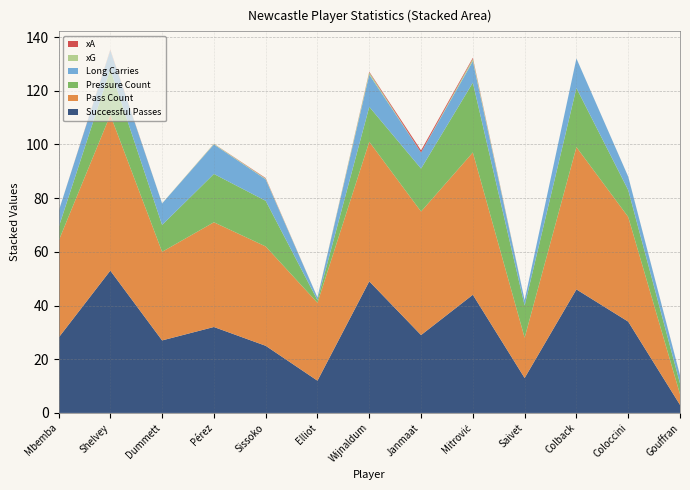

Reading left to right, list all the values displayed in this chart.

successful_pass_count: 28.0	53.0	27.0	32.0	25.0	12.0	49.0	29.0	44.0	13.0	46.0	34.0	3.0
pass_count: 36.0	58.0	33.0	39.0	37.0	29.0	52.0	46.0	53.0	15.0	53.0	39.0	4.0
pressure_count: 5.0	17.0	10.0	18.0	17.0	1.0	13.0	16.0	26.0	12.0	22.0	10.0	4.0
long_carries: 6.0	7.0	8.0	11.0	8.0	1.0	12.0	6.0	8.0	2.0	11.0	5.0	3.0
xG: 0.0	0.1	0.1	0.2	0.3	0.0	0.8	0.0	0.9	0.0	0.0	0.0	0.0
xA: 0.0	0.2	0.0	0.0	0.2	0.0	0.2	0.8	0.4	0.0	0.0	0.0	0.0